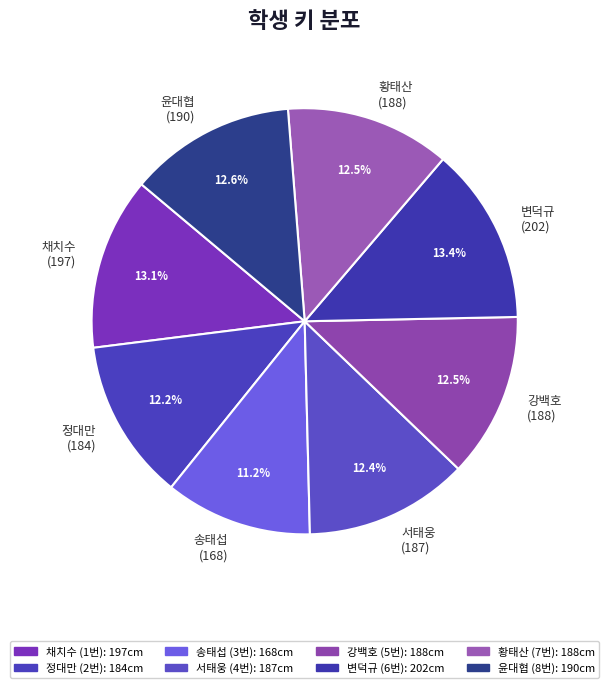

Does 서태웅 (187) represent more than half of the total?

No